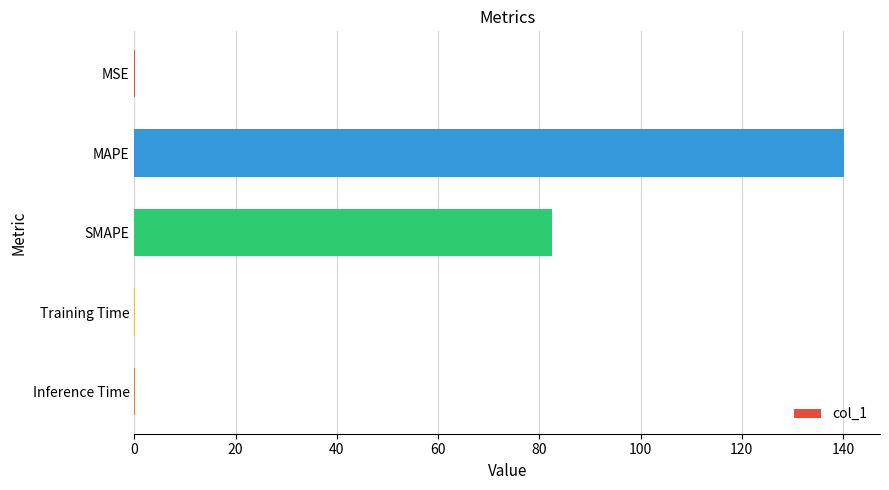

The value at SMAPE is 82.4. True or false?

True